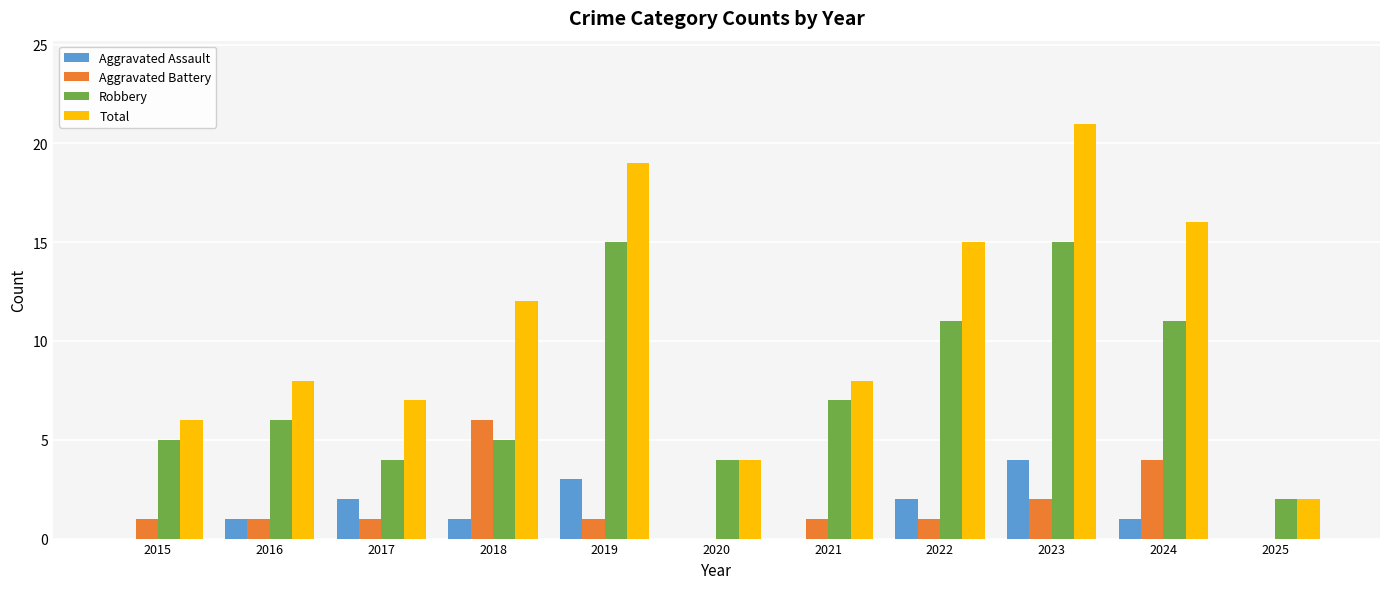

How many groups of bars are there?

11